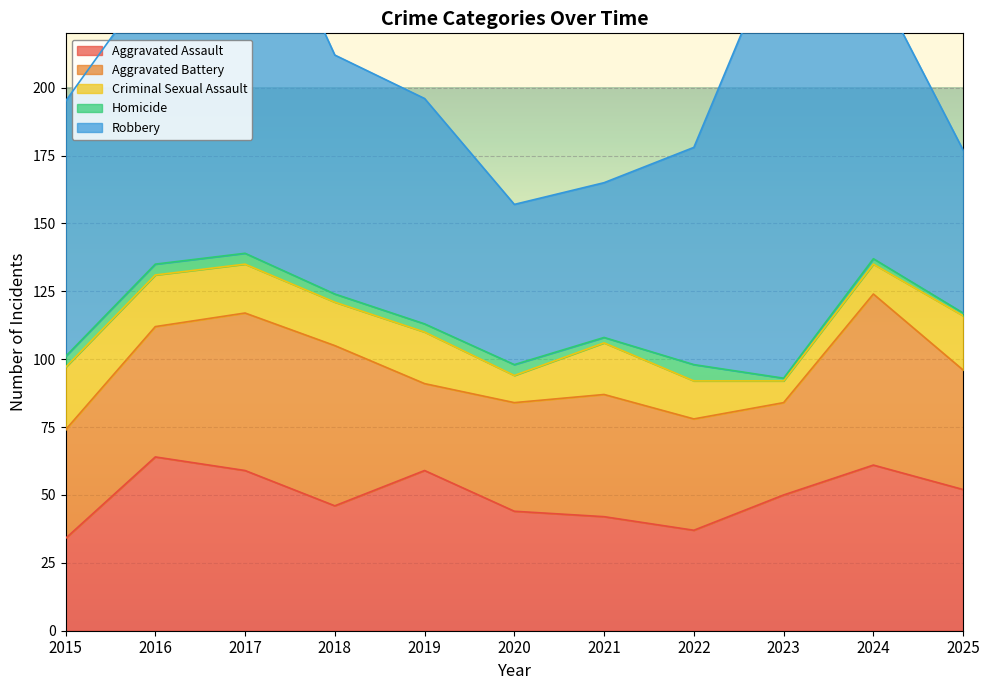

Reading right to left, extract all data points from this chart.

Aggravated Assault: 2025=52	2024=61	2023=50	2022=37	2021=42	2020=44	2019=59	2018=46	2017=59	2016=64	2015=34
Aggravated Battery: 2025=44	2024=63	2023=34	2022=41	2021=45	2020=40	2019=32	2018=59	2017=58	2016=48	2015=40
Criminal Sexual Assault: 2025=20	2024=11	2023=8	2022=14	2021=19	2020=10	2019=19	2018=16	2017=18	2016=19	2015=23
Homicide: 2025=1	2024=2	2023=1	2022=6	2021=2	2020=4	2019=3	2018=3	2017=4	2016=4	2015=4
Robbery: 2025=60	2024=104	2023=164	2022=80	2021=57	2020=59	2019=83	2018=88	2017=145	2016=106	2015=94